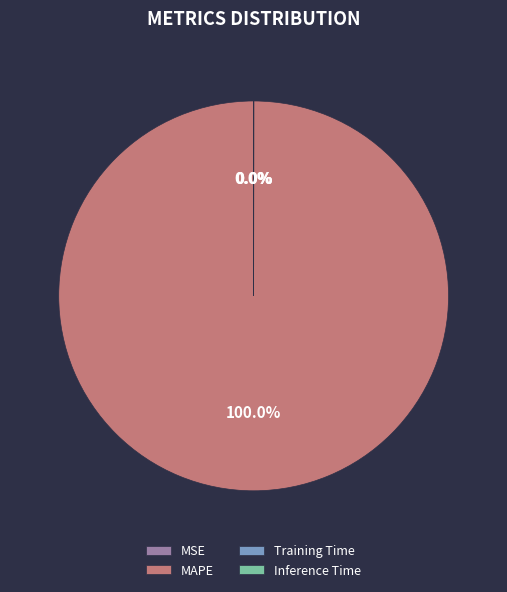

Is there a majority slice in this chart?

Yes